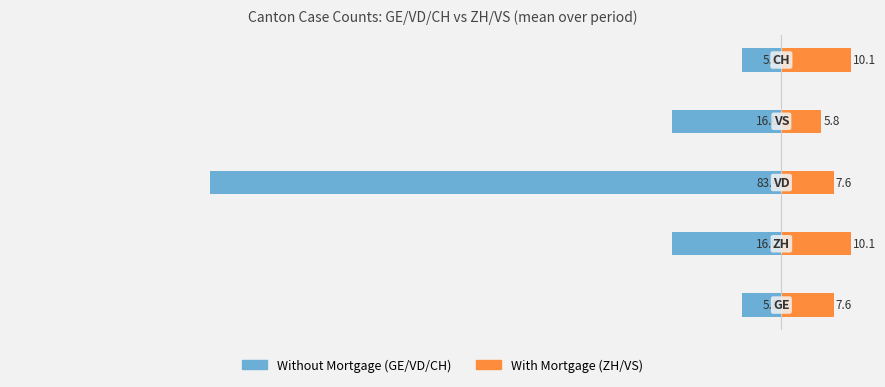

What is the sum of all With Mortgage (ZH/VS) values?

41.3